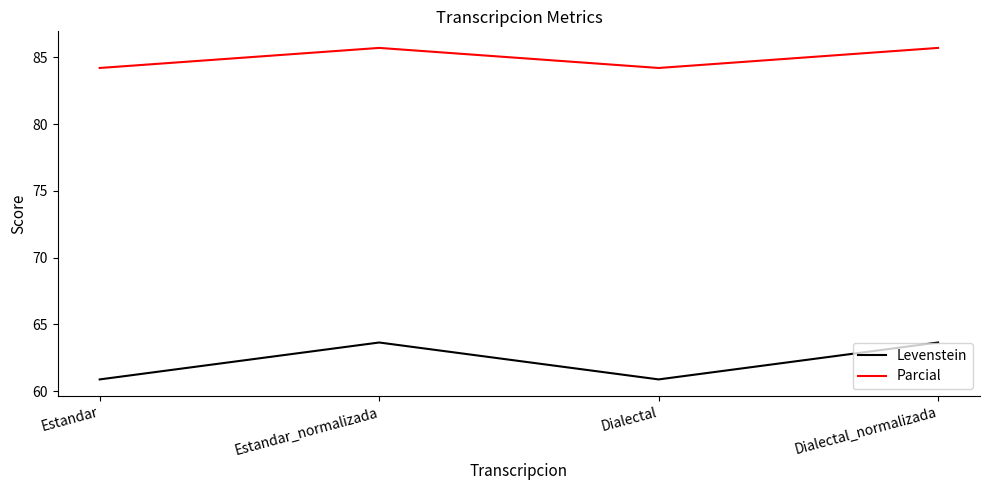

How many lines are shown in the chart?

2